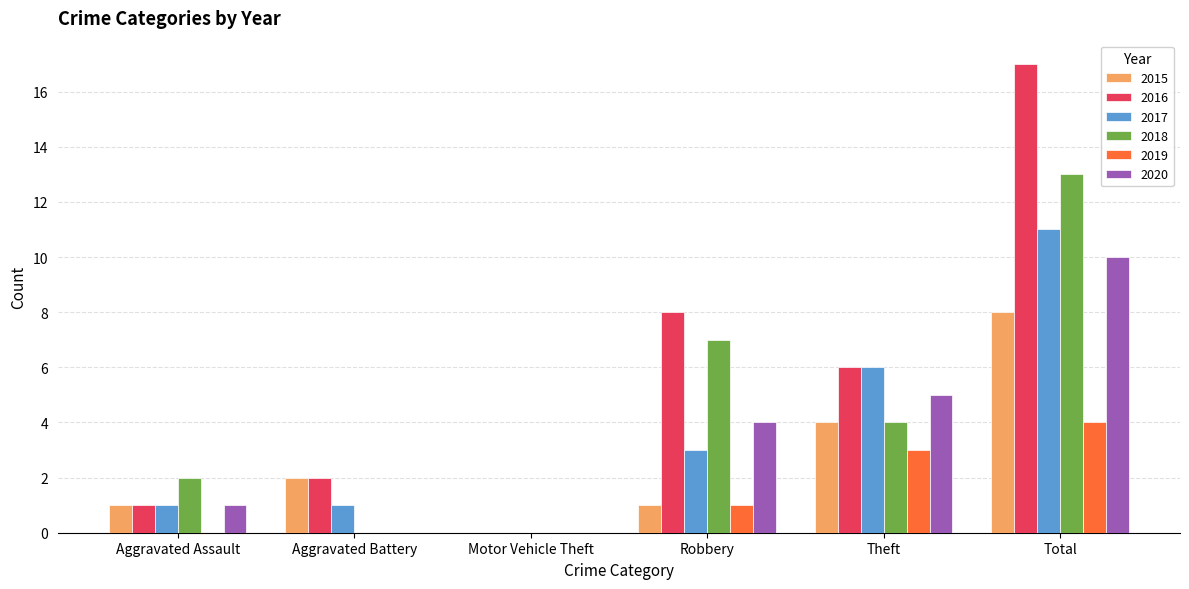

What are all the series names shown in the legend?

2015, 2016, 2017, 2018, 2019, 2020